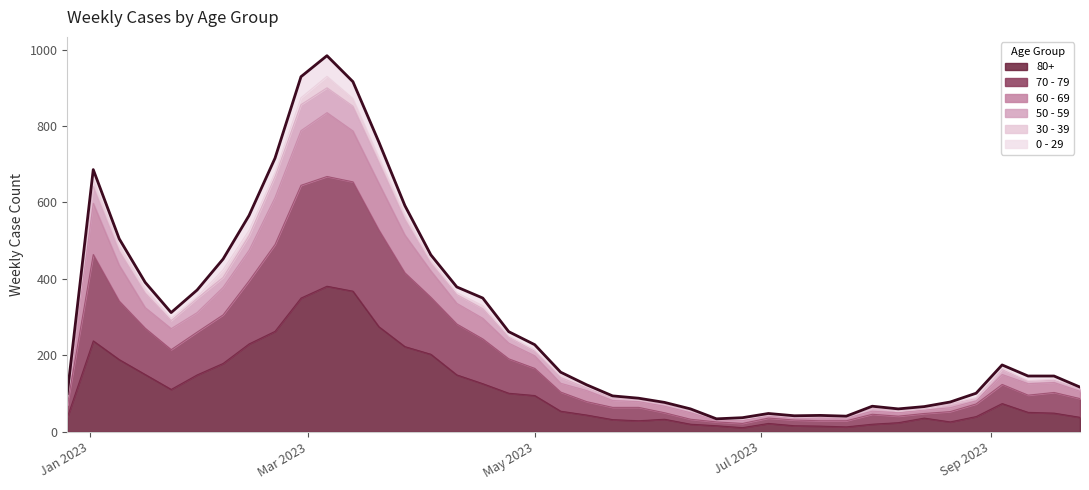

At which label is 80+ closest to 196?

2023-01-09